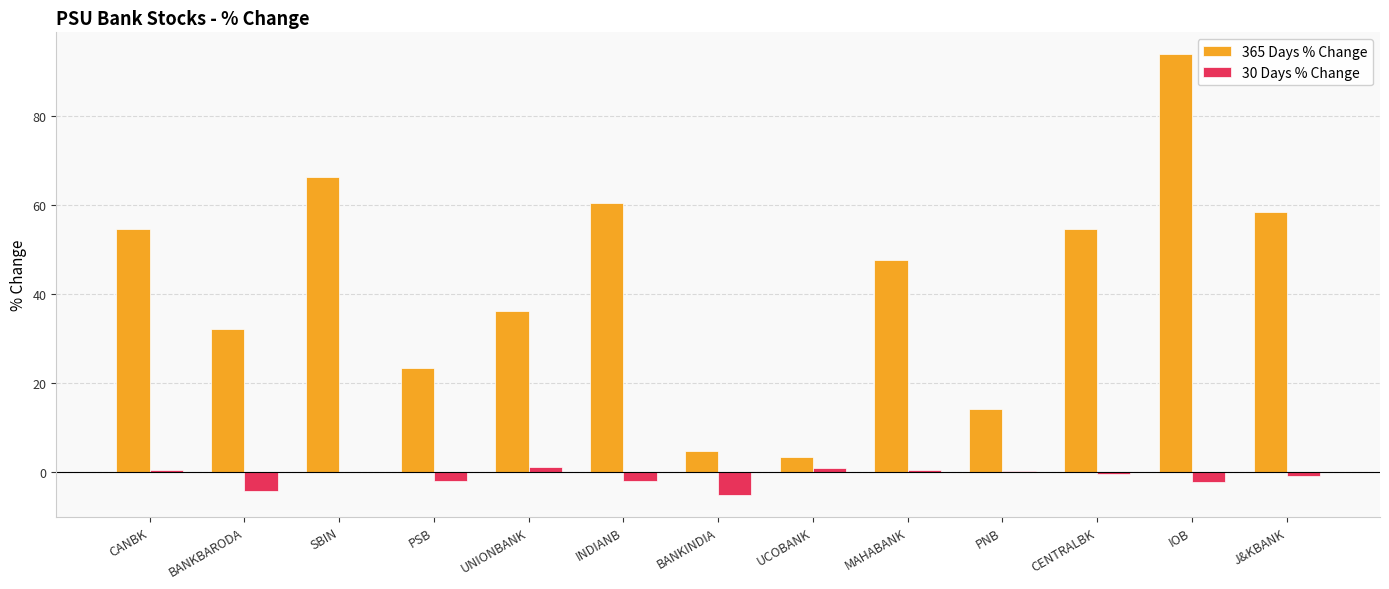

What is the sum of all 365 Days % Change values?

548.3